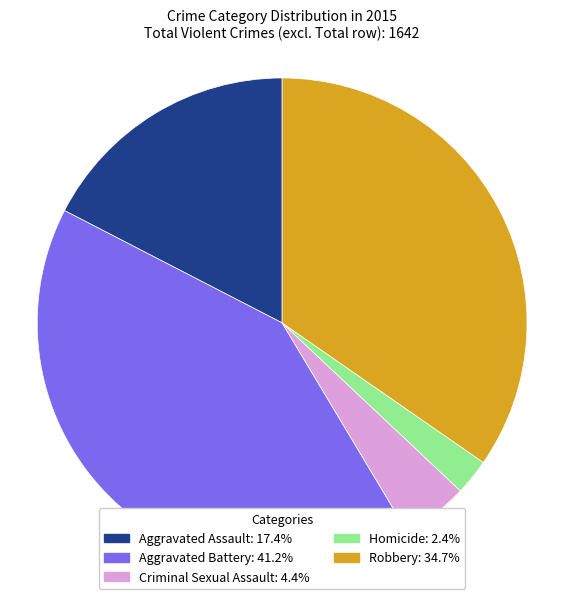

Rank the categories by value from highest to lowest.

Aggravated Battery, Robbery, Aggravated Assault, Criminal Sexual Assault, Homicide